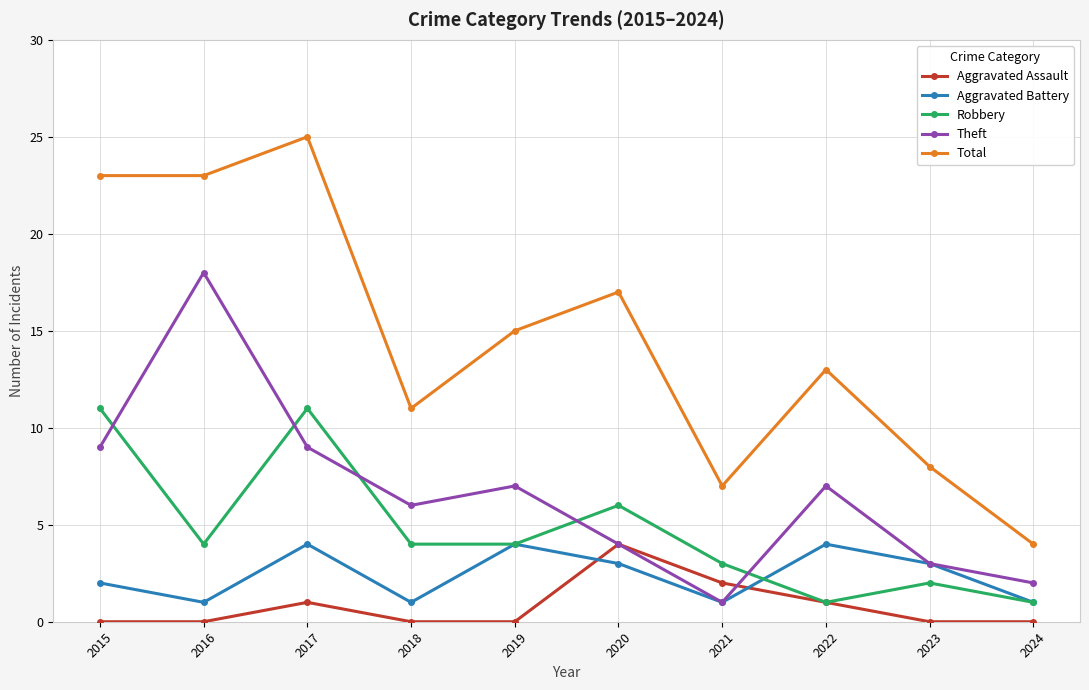

What is the minimum value for Theft?

1